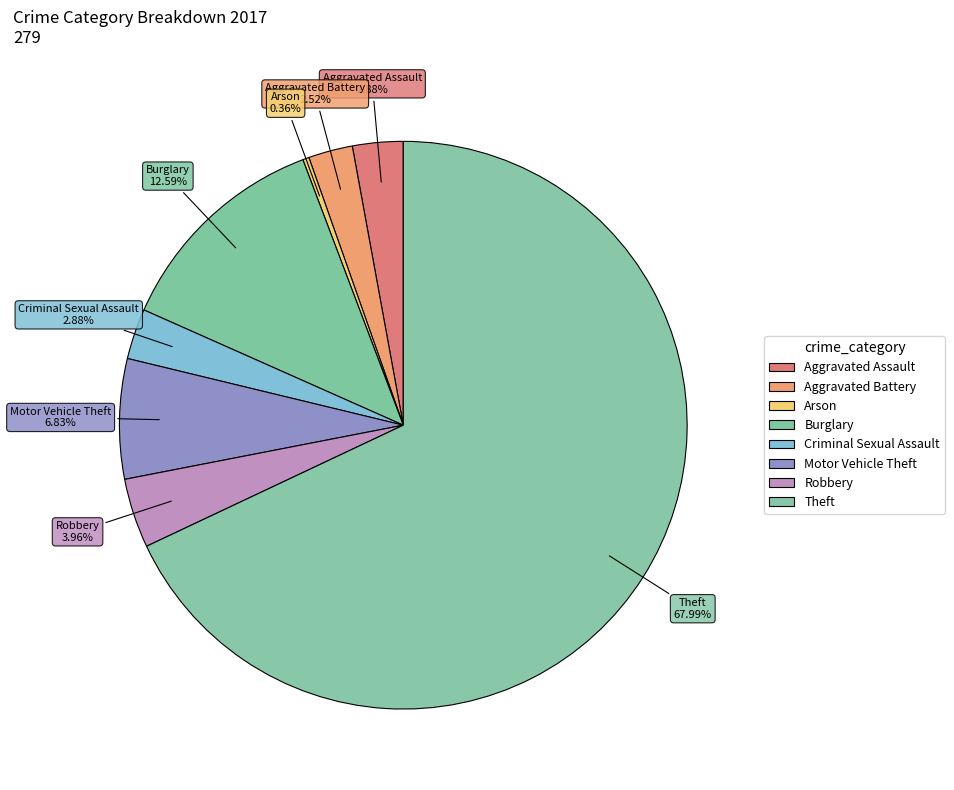

To the nearest percent, what is the difference between the largest and smallest slice percentages?

68%